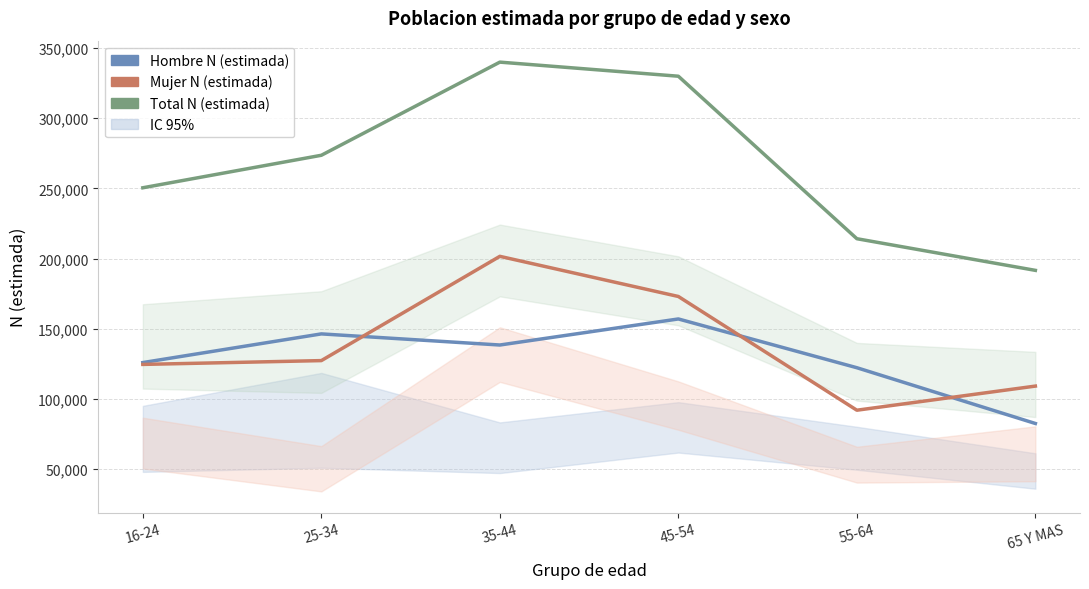

Is it true that Hombre N (estimada) equals 82469 at 65 Y MAS?

True